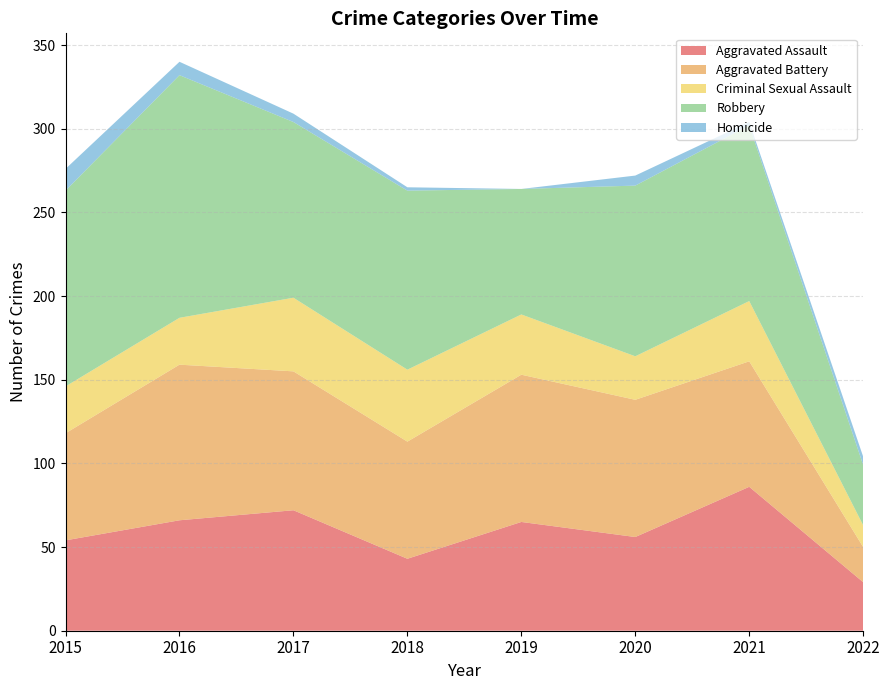

Reading left to right, what are all the values shown in this chart?

Aggravated Assault: 54	66	72	43	65	56	86	29
Aggravated Battery: 64	93	83	70	88	82	75	21
Criminal Sexual Assault: 28	28	44	43	36	26	36	13
Robbery: 117	145	105	107	75	102	105	36
Homicide: 13	8	5	2	0	6	2	5